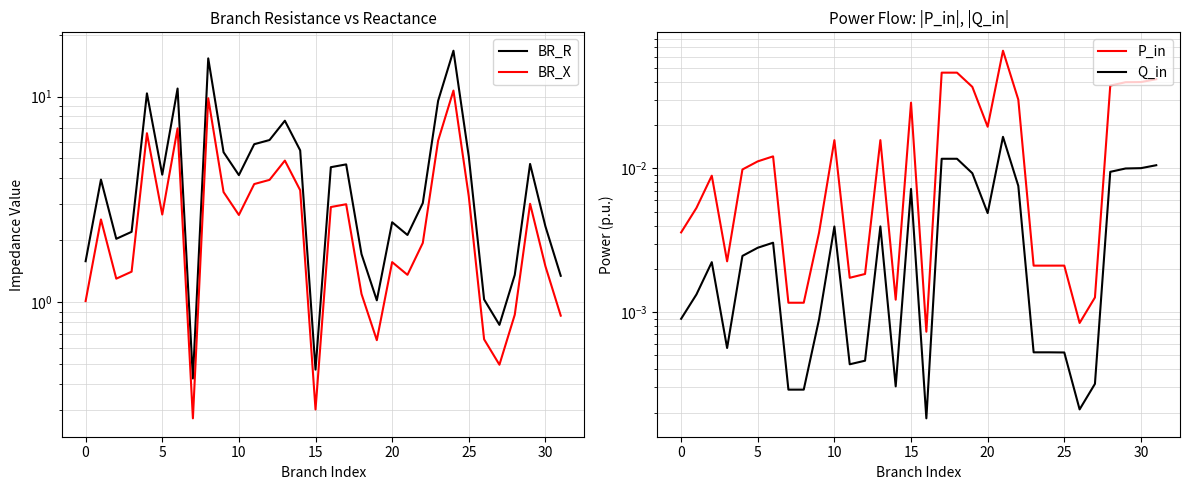

The value of BR_X at 20 is 1.6. True or false?

True